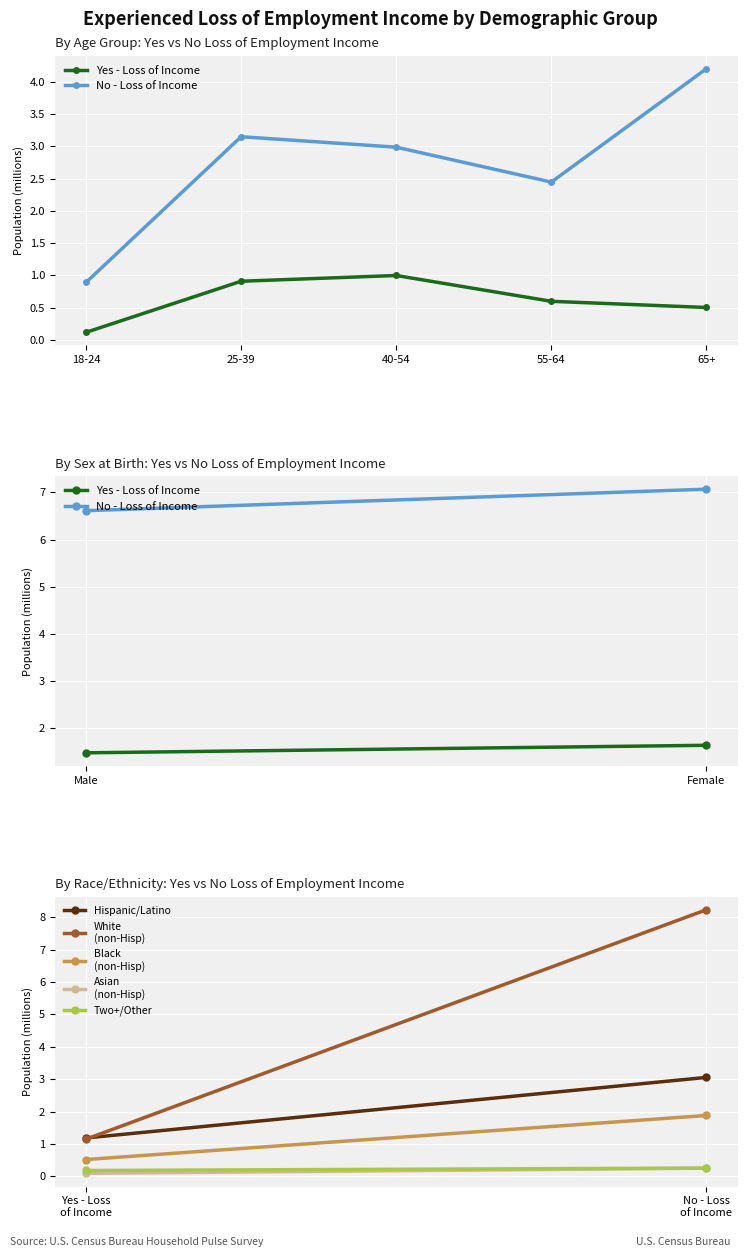

What is the minimum value shown in the chart?

0.1